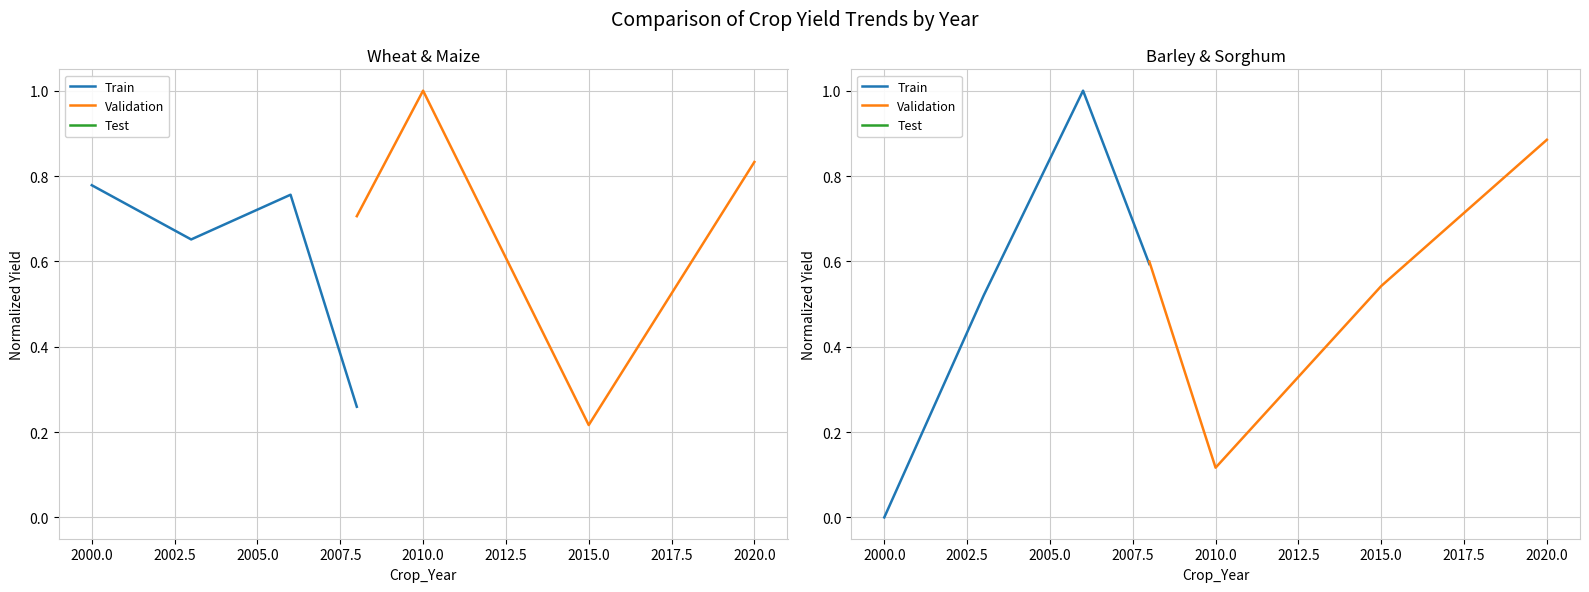

The Train series shows 0.2 at 2005.0. True or false?

False